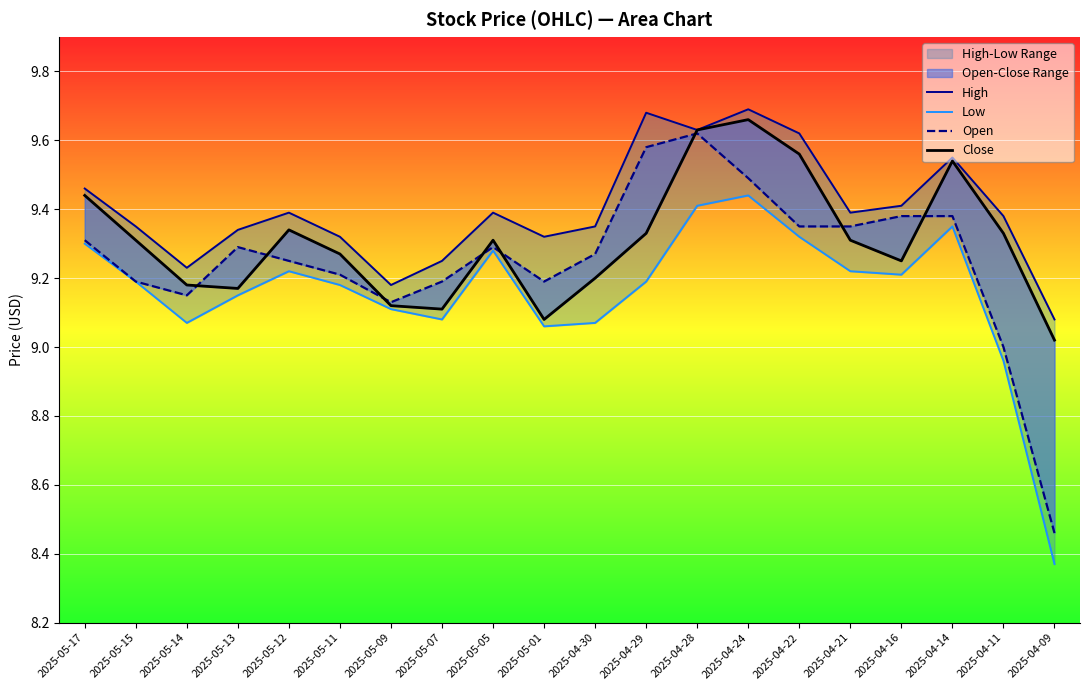

Where is the first local minimum for High?

2025-05-14